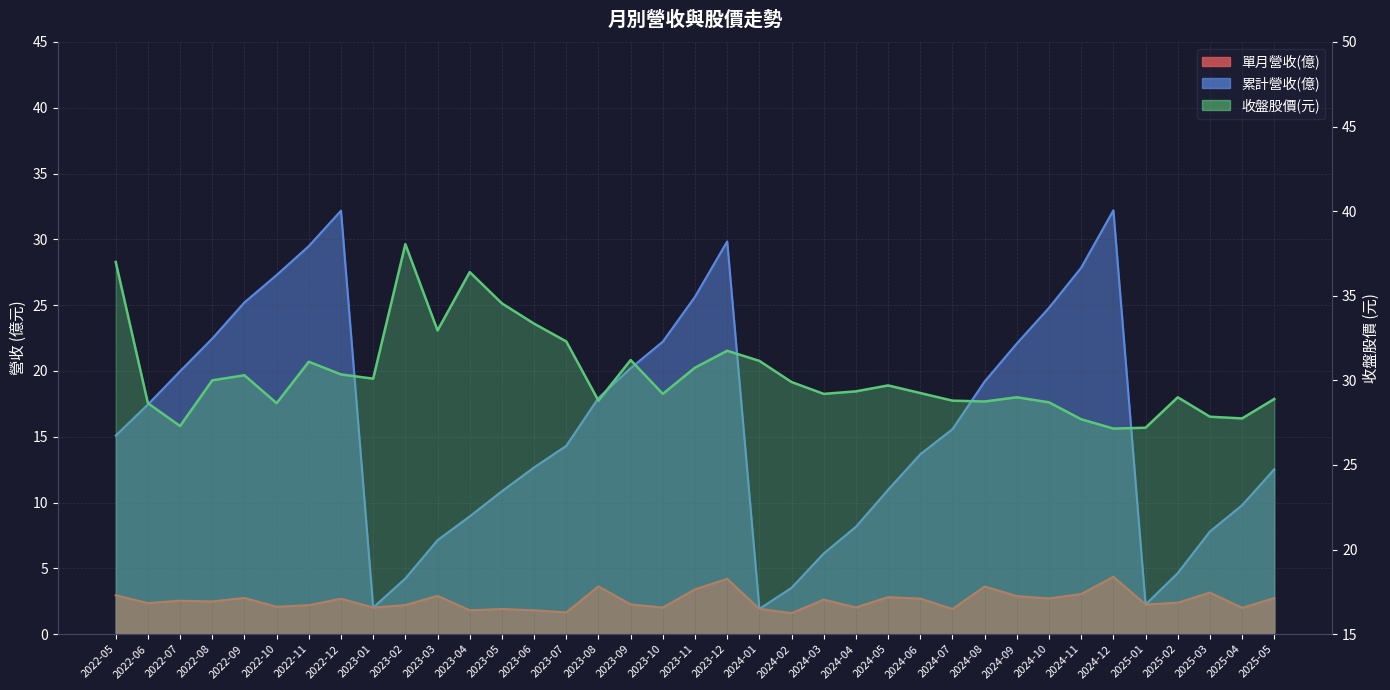

Where is the first local maximum for 累計營收(億)?

2022-12